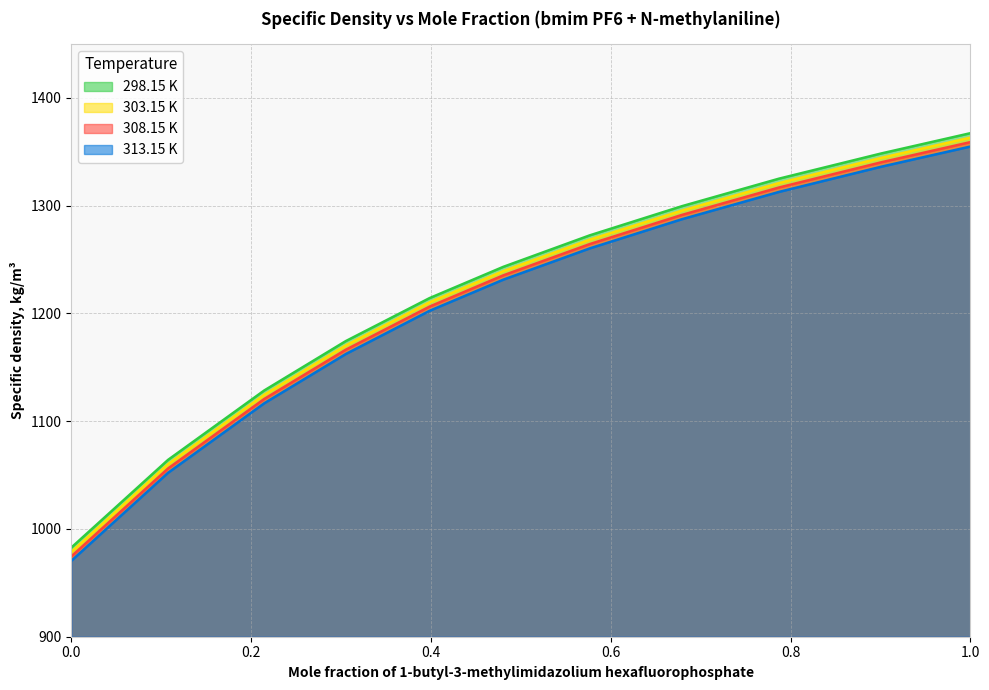

Which series changed the most between 0.2146 and 0.7871?

298.15 K